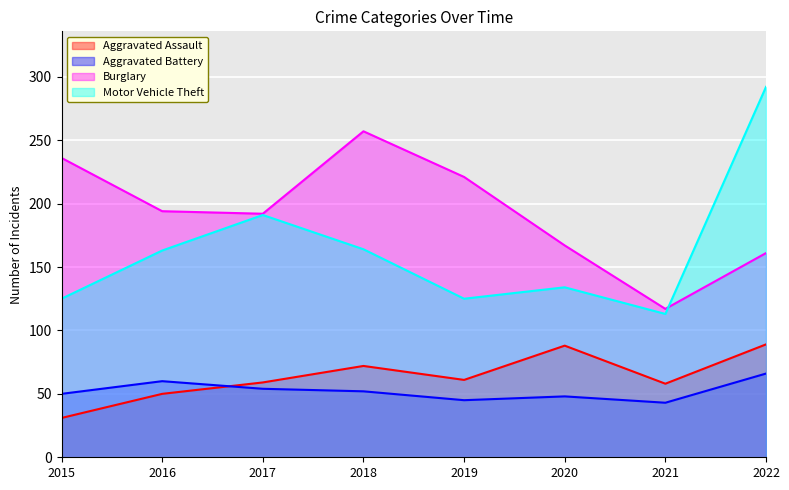

True or false: Motor Vehicle Theft and Burglary cross at least once.

True